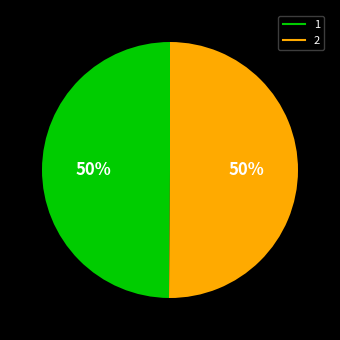

How many slices are in this pie chart?

2